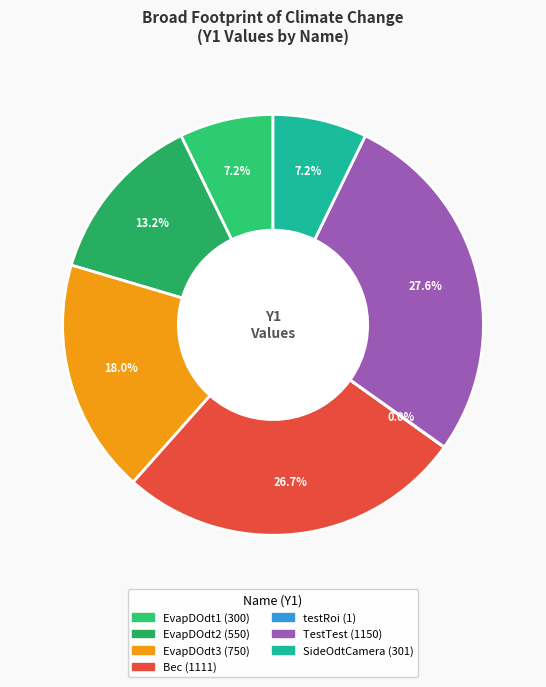

What is the smallest slice in the pie chart?

testRoi